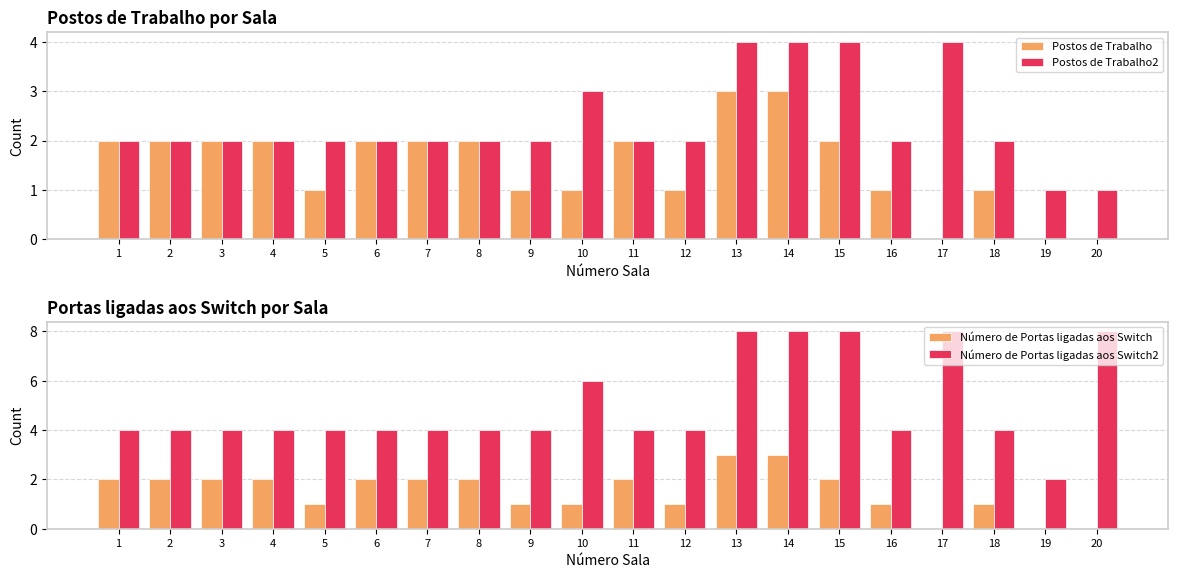

What is the difference between the maximum and minimum values in the Número de Portas ligadas aos Switch2 series?

6